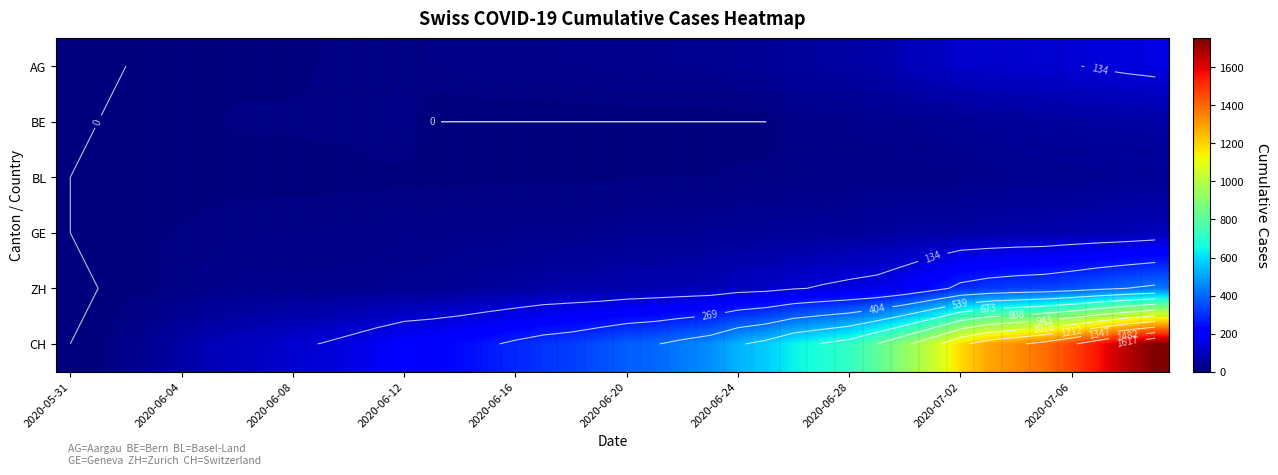

How many values in the AG series exceed 26?

18